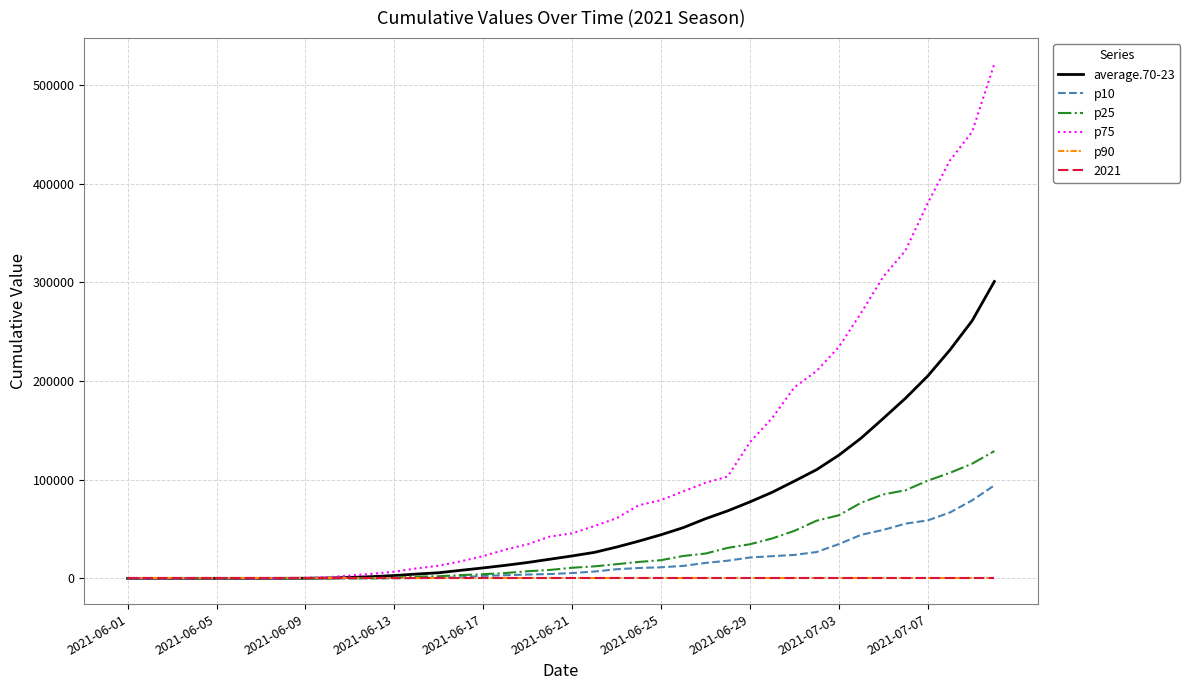

Does the chart display data point markers on the line(s)?

No